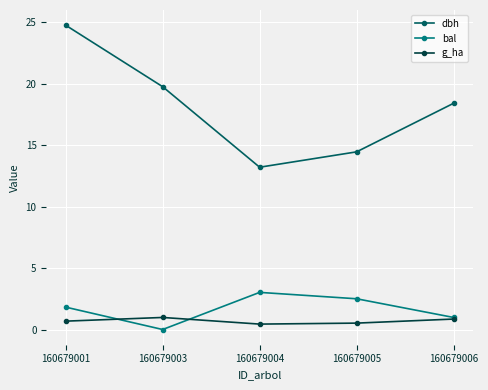

Which series has the largest total across all categories?

dbh